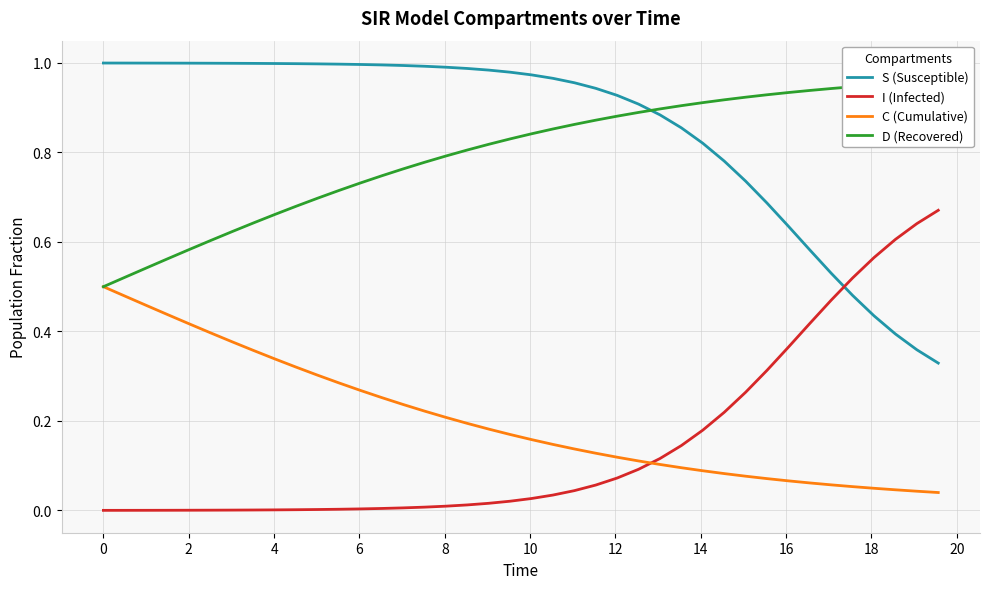

After their last crossing, which series has the higher values: I (Infected) or S (Susceptible)?

I (Infected)